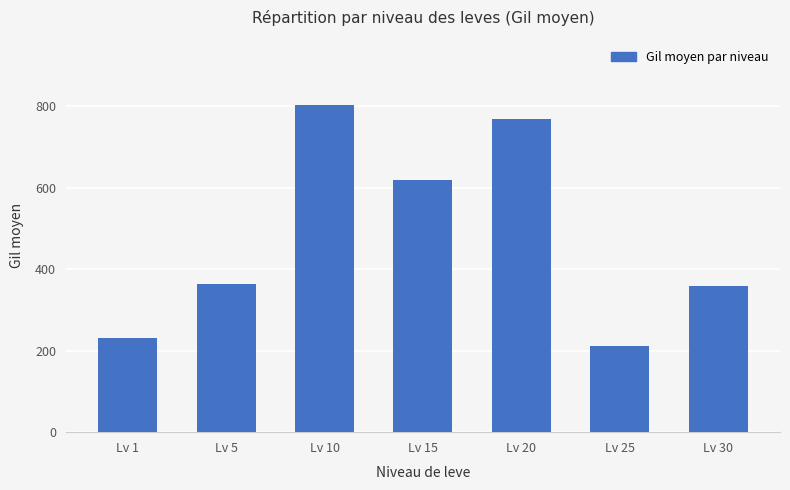

How many values are below 363?

3